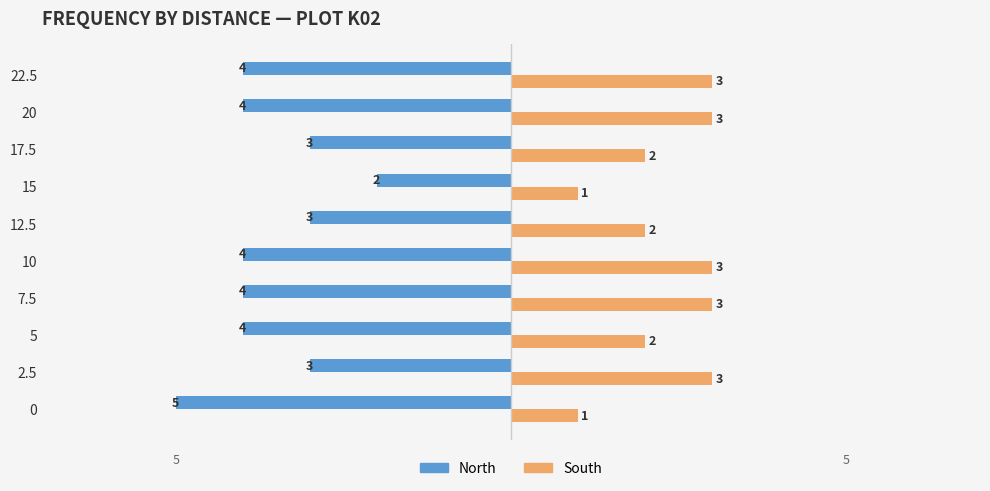

Is it true that South equals 2 at 15?

False